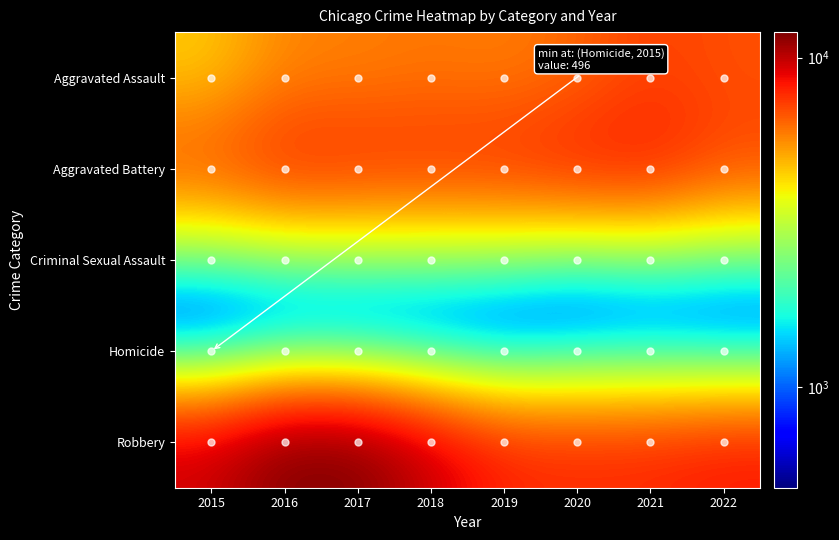

What is the minimum value shown in the chart?

496